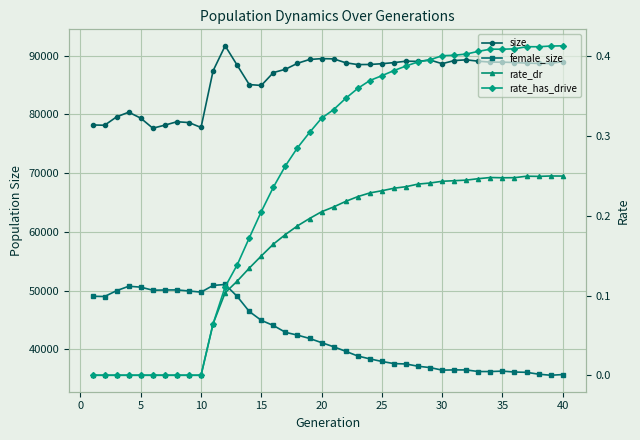

Count the number of data series in this chart.

4